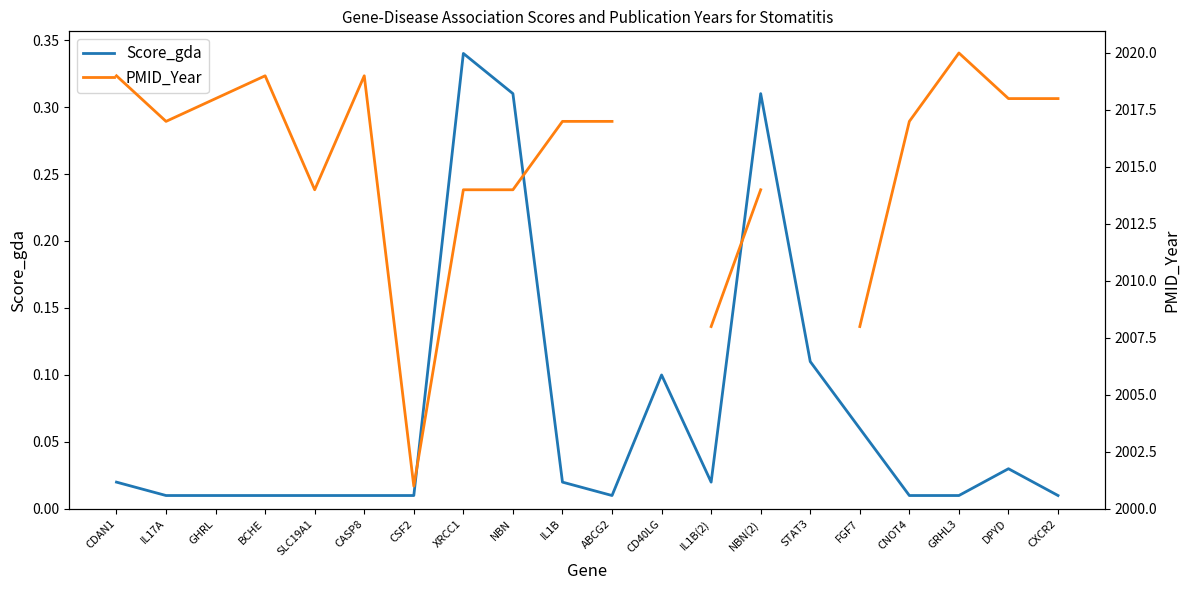

Which series has the largest total across all categories?

Score_gda